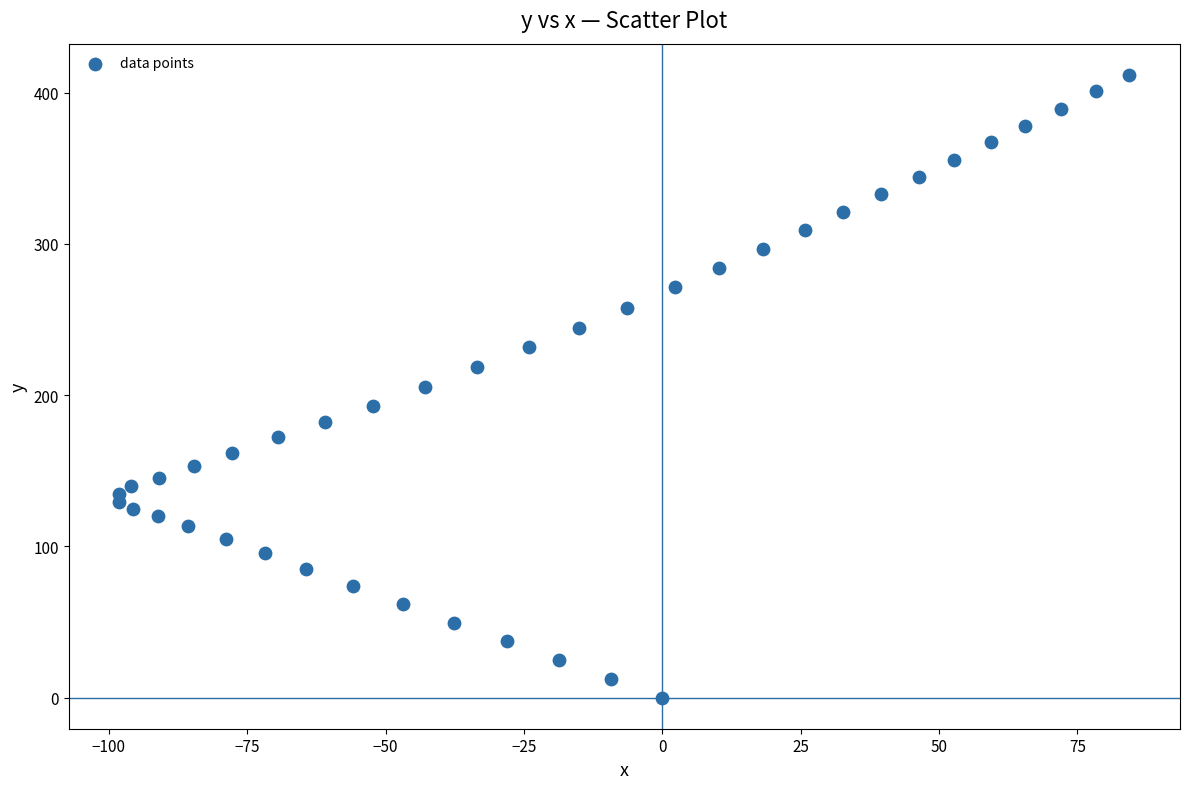

What is the range of Y values (max minus min)?

411.8